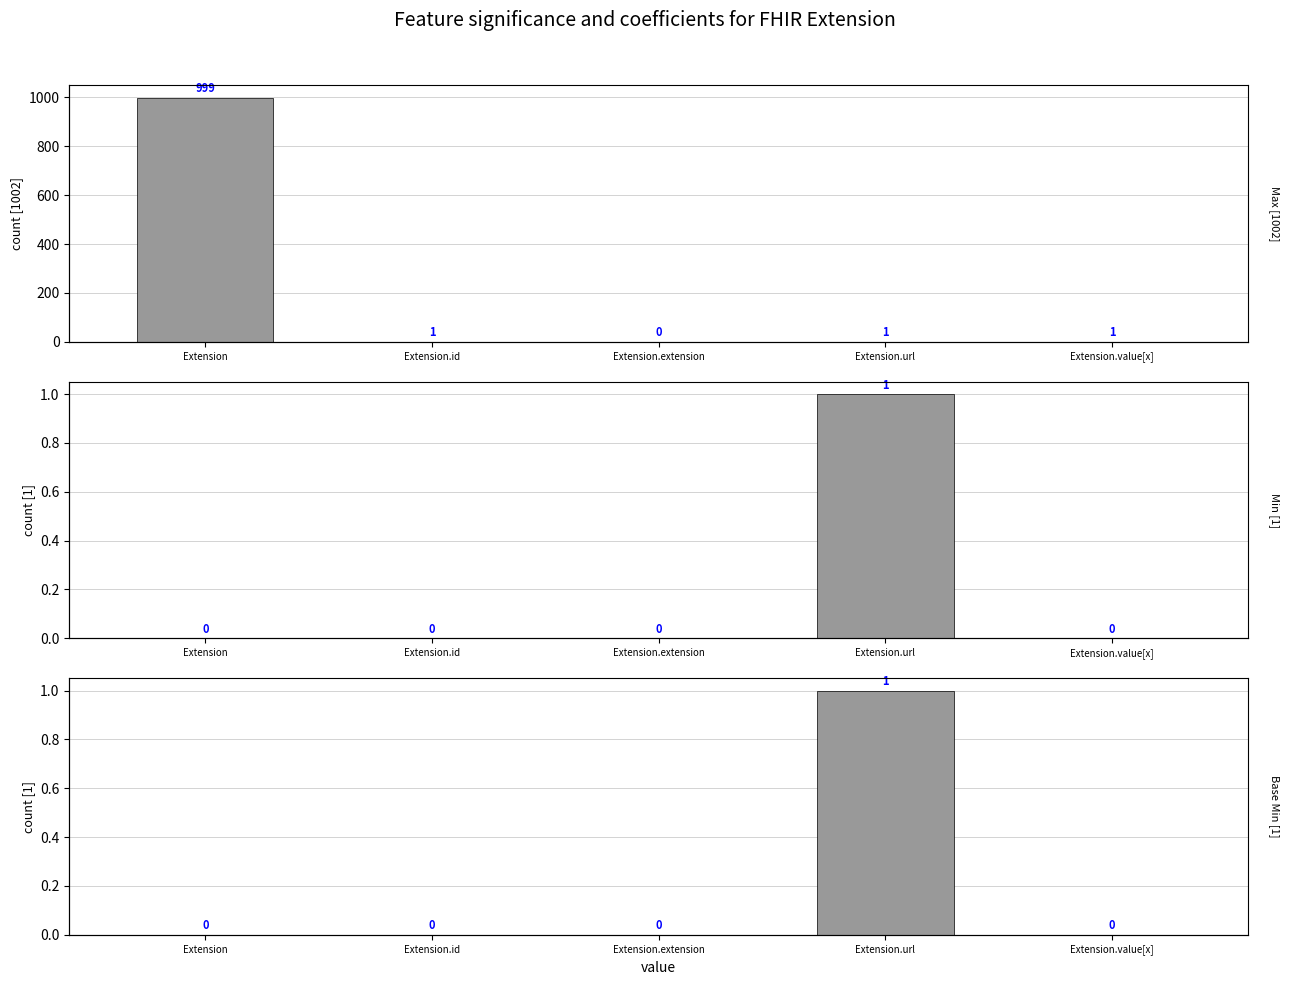

Is the value of Min at Extension.extension greater than the value of Base Min at Extension.id?

No